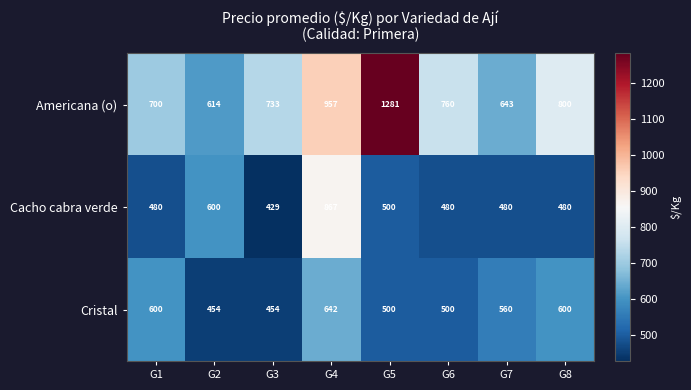

Which label corresponds to the smallest value in the chart?

G3